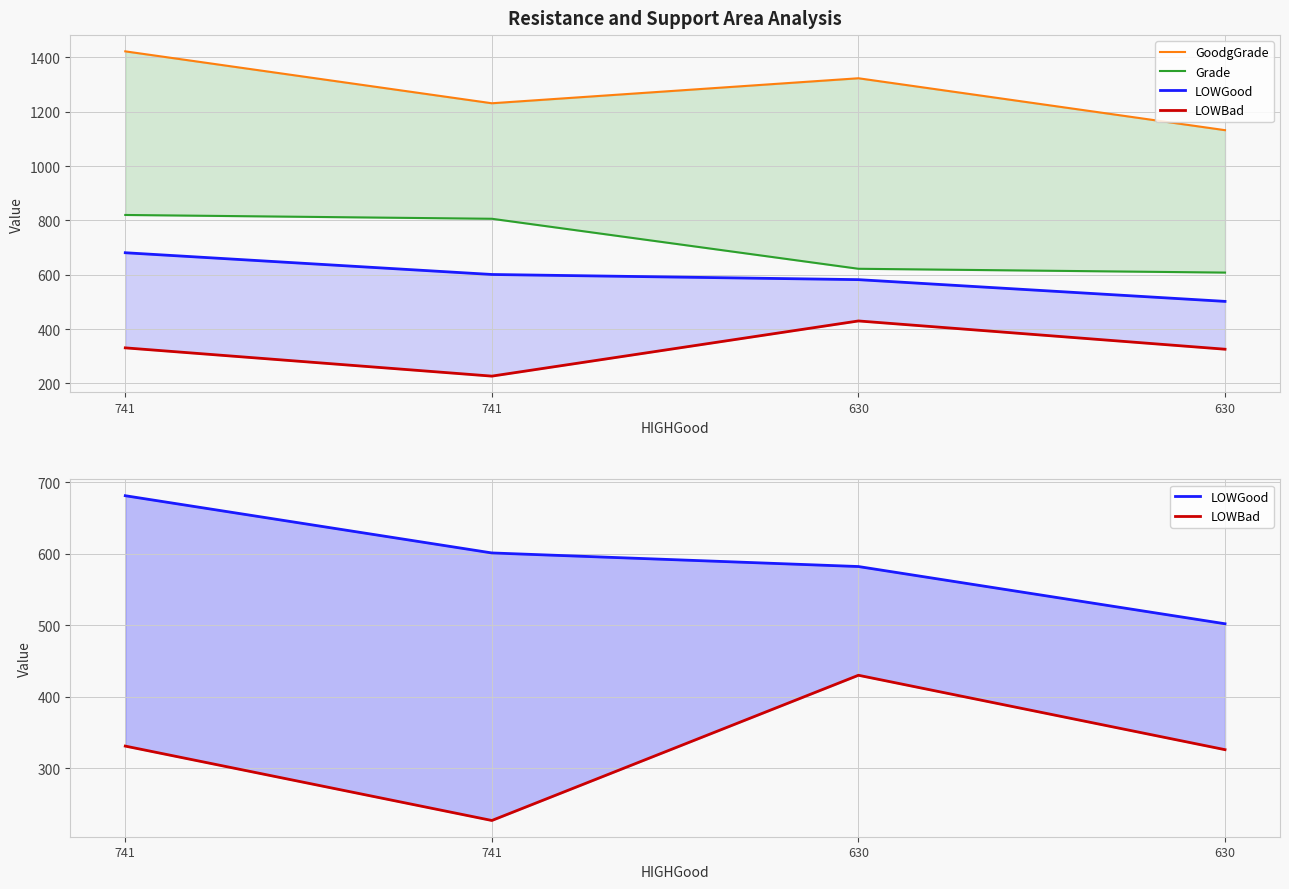

True or false: GoodgGrade has a value of 2147 at 741.

False